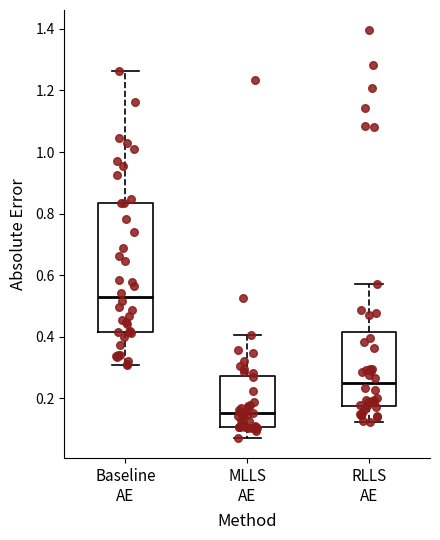

Reading left to right, read every box against the y-axis: the position of its median line, the range the box covers, and the ends of its whiskers. The values are not printed on the chart, so give them approximately, as read against the axis.

Baseline AE: median 0.52, box 0.42 to 0.84, whiskers 0.32 to 1.26
MLLS AE: median 0.16, box 0.10 to 0.28, whiskers 0.08 to 0.40
RLLS AE: median 0.26, box 0.18 to 0.42, whiskers 0.12 to 0.58